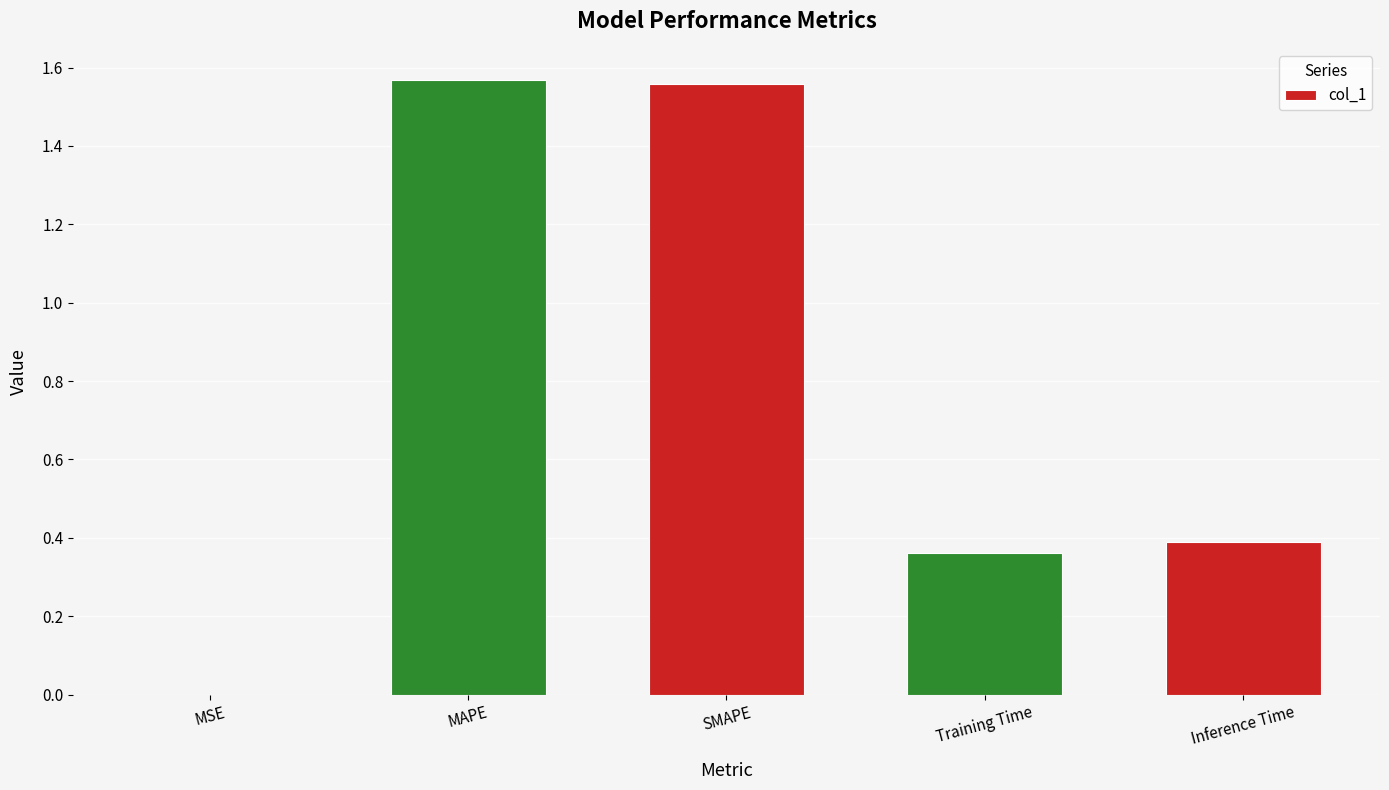

Which has a higher value, MAPE or Inference Time?

MAPE